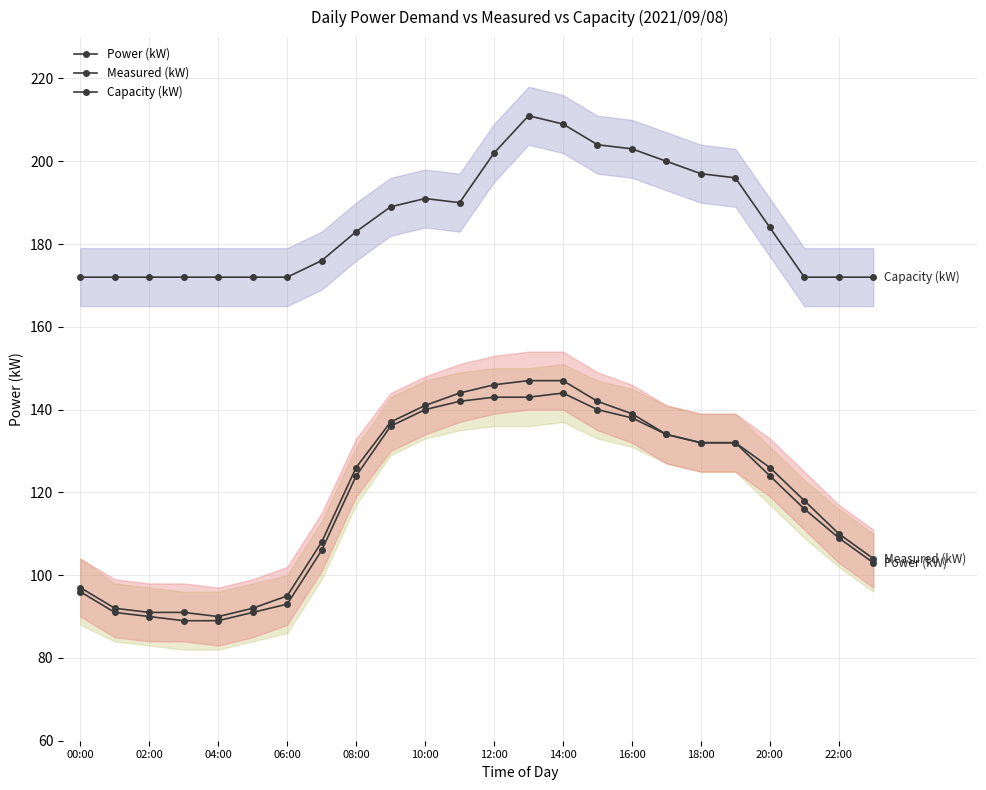

What is the value of the Measured (kW) point at the 1st from the left?

97